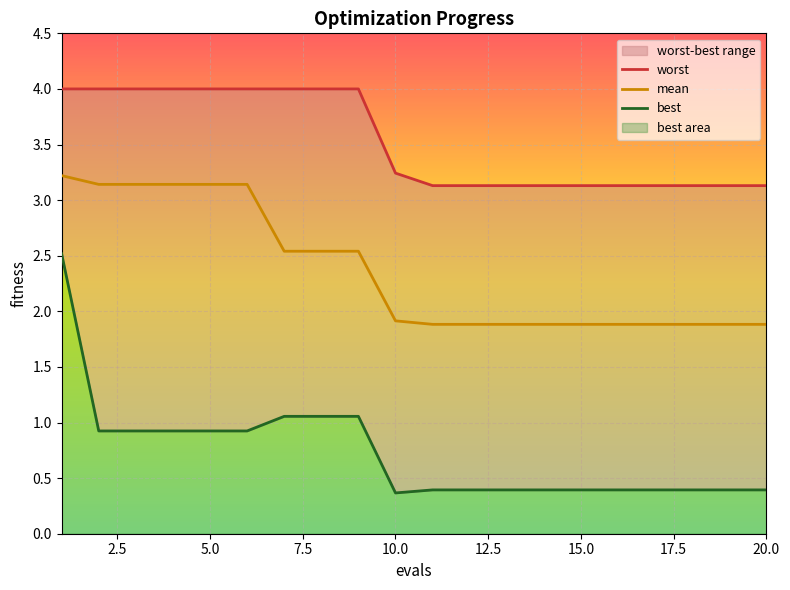

What is the minimum value for best?

0.4